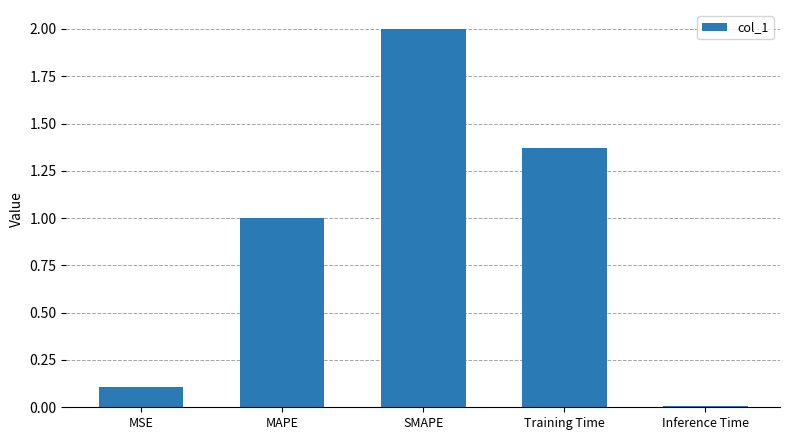

How many distinct data groups are displayed?

1